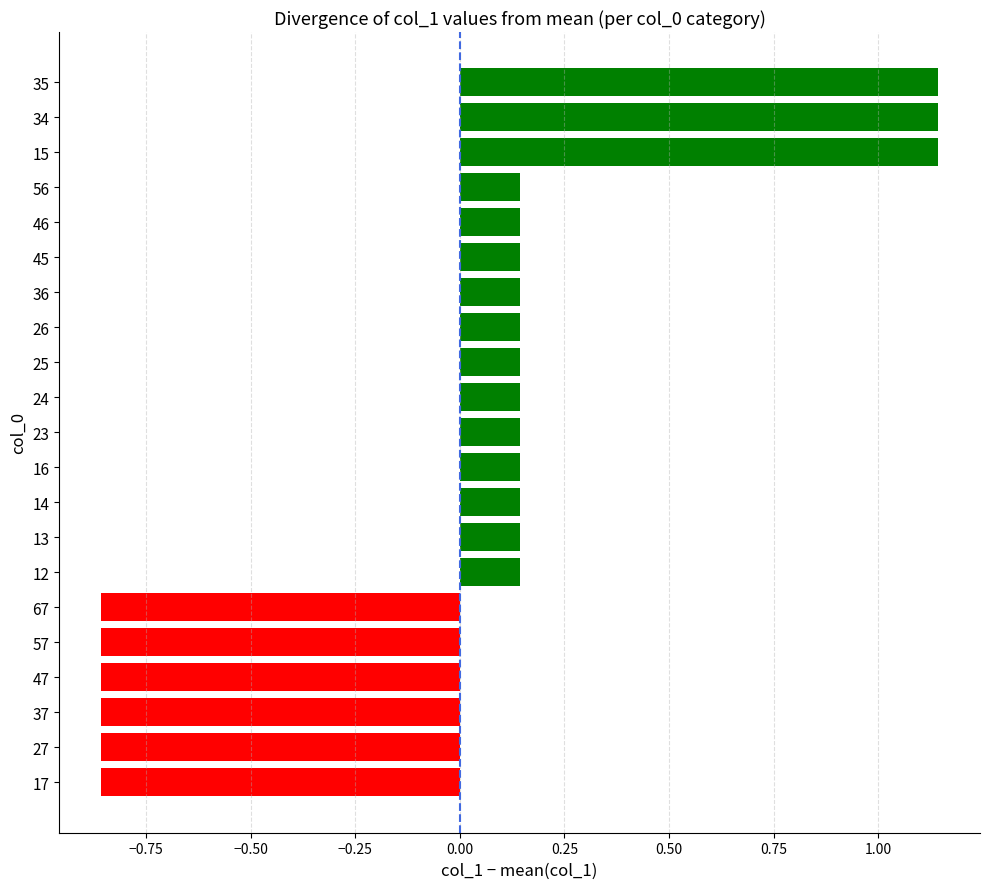

What is the change in value from 36 to 15?

+1.0